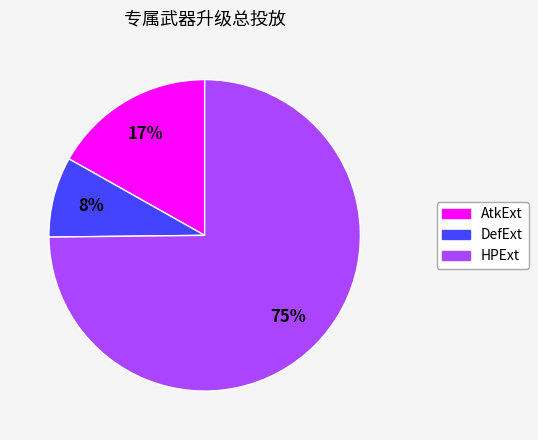

Between HPExt and DefExt, which is larger?

HPExt